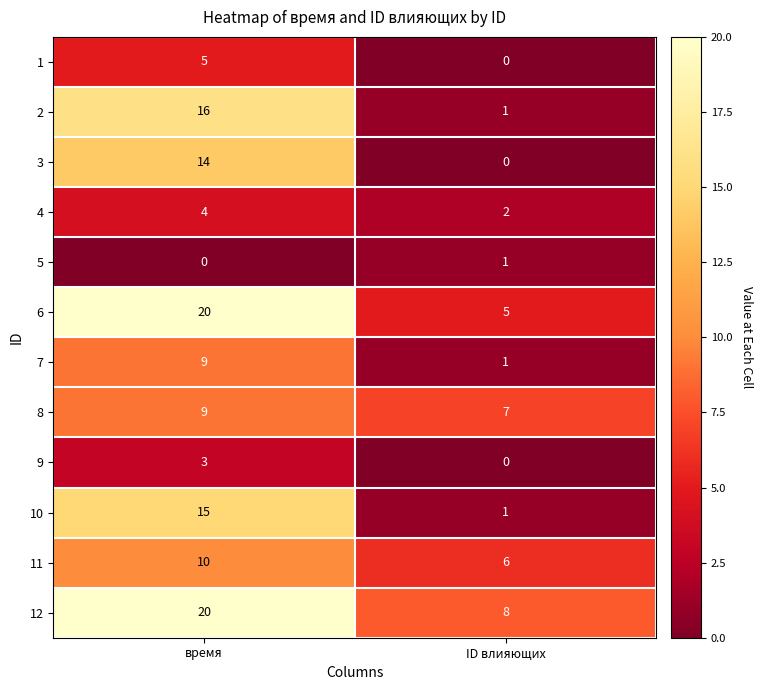

What is the difference between the 11 values at время and ID влияющих?

4